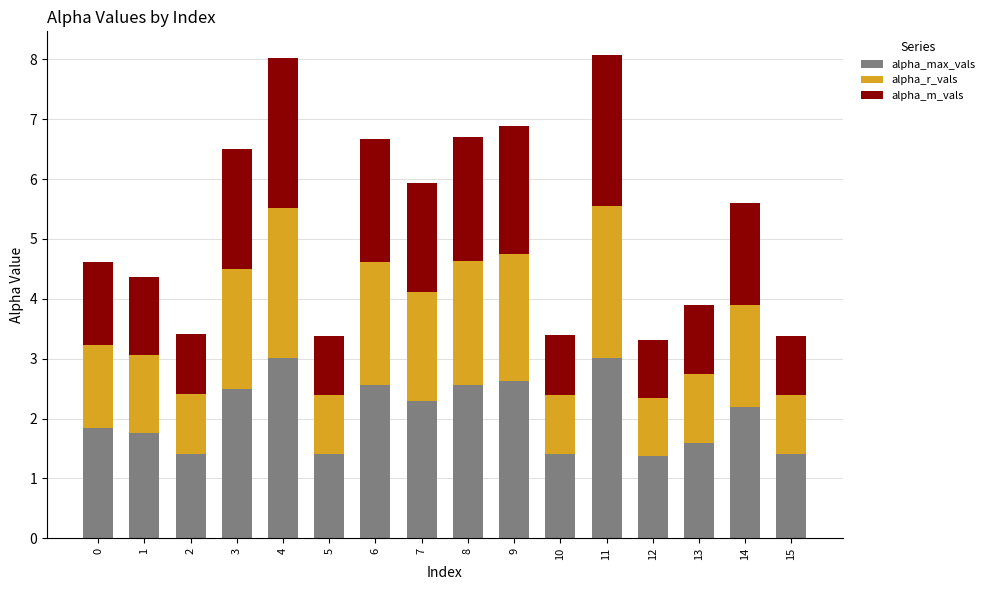

What is the difference between the second highest and second lowest values in the alpha_max_vals series?

1.6